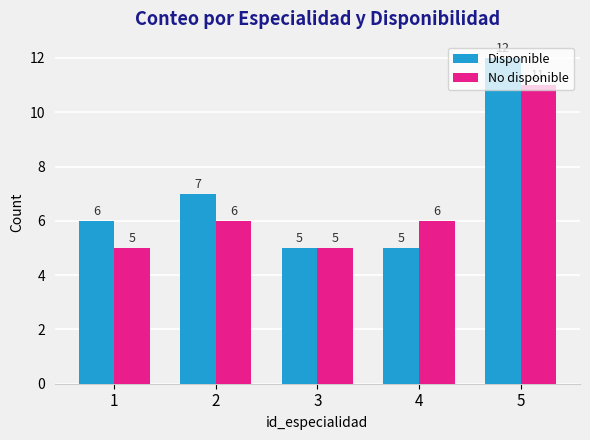

Read the Disponible value at 4.

5